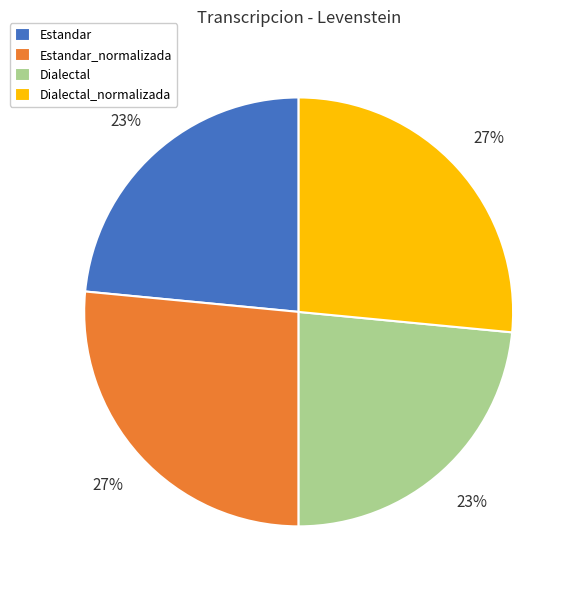

Is there any slice that represents more than half of the pie?

No